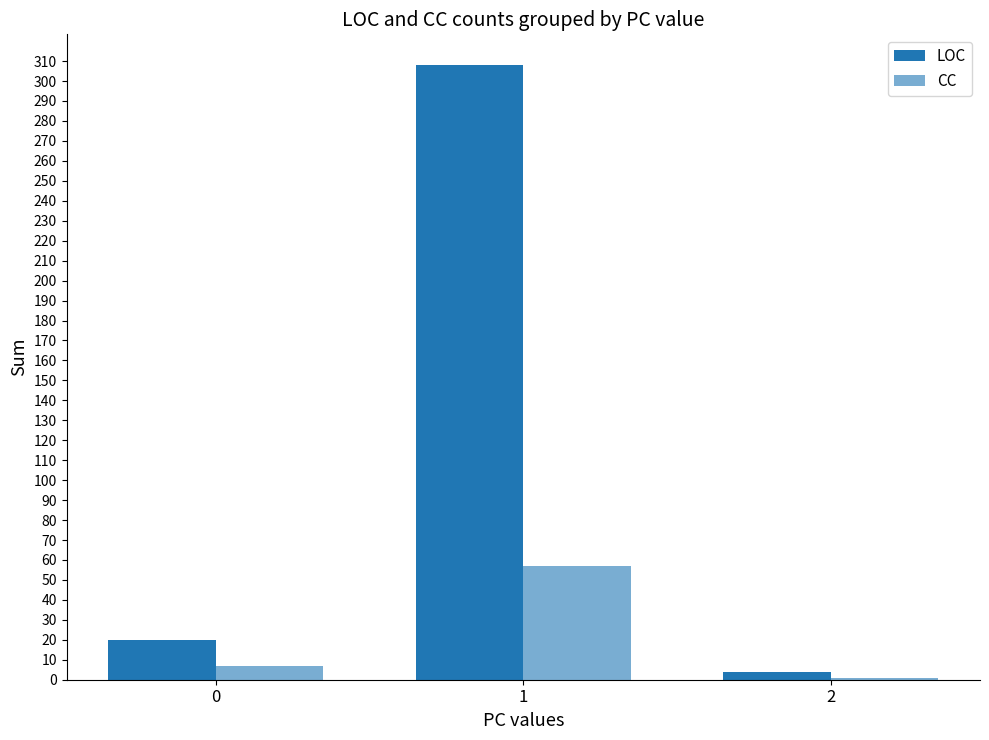

Rank the series by their maximum value, from highest to lowest.

LOC, CC